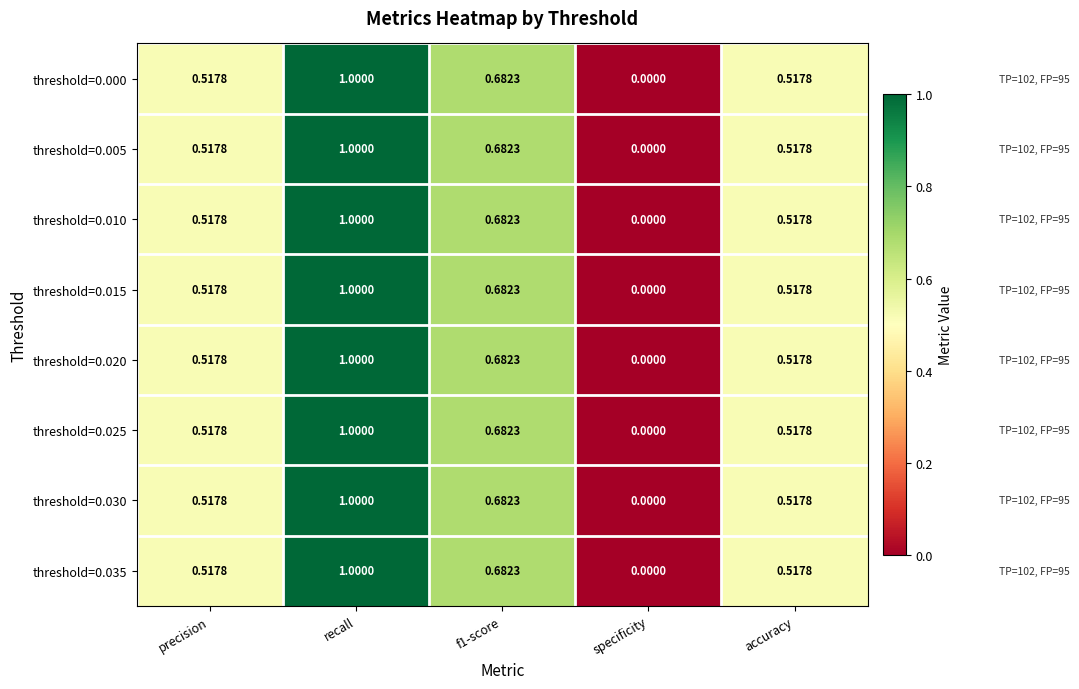

Is the value of threshold=0.020 at accuracy greater than the value of threshold=0.015 at recall?

No